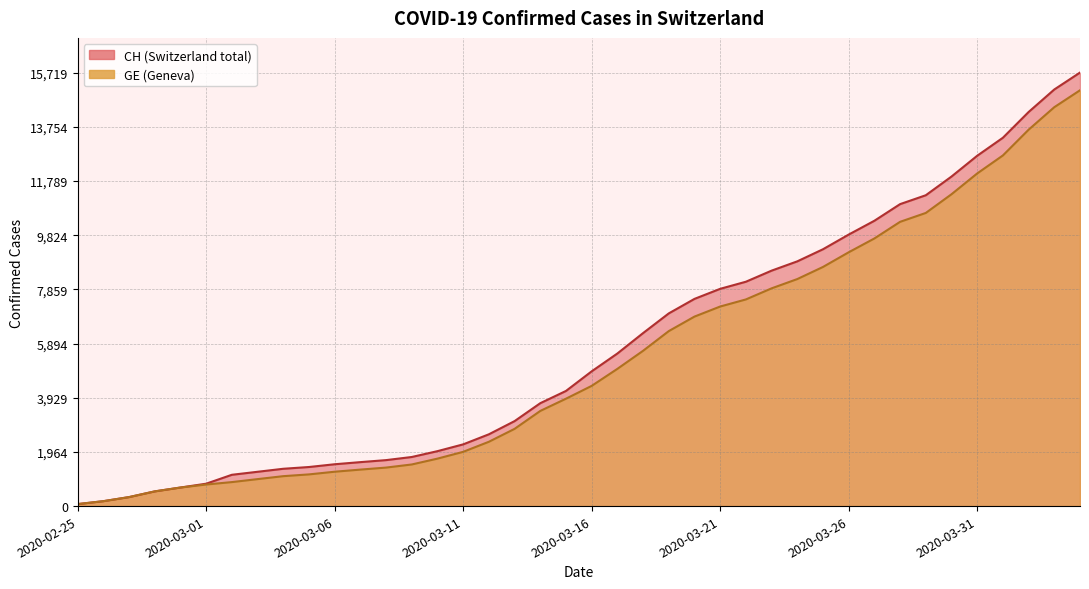

The CH series shows 13469 at 2020-03-26. True or false?

False